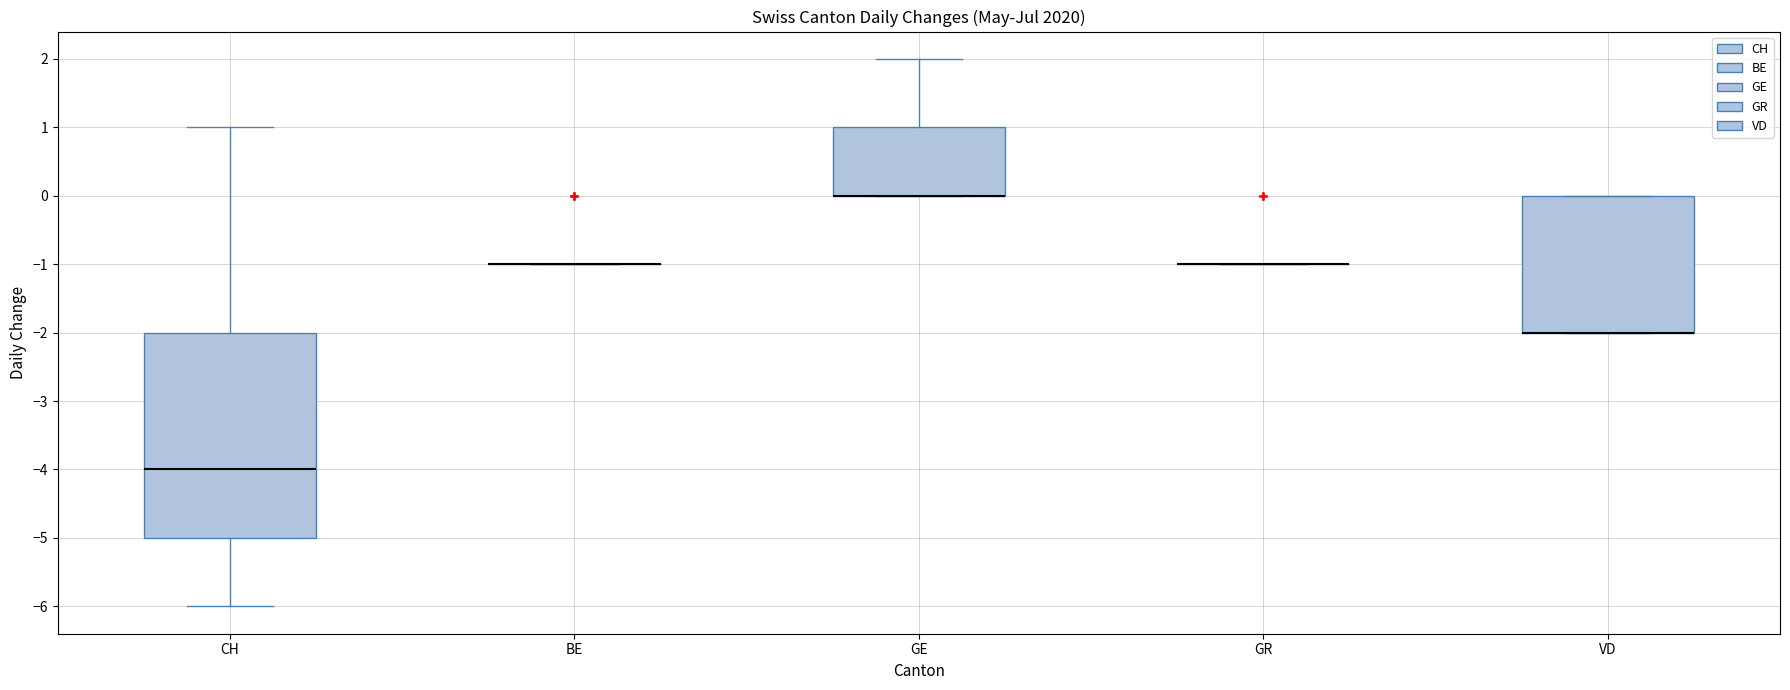

Reading left to right, transcribe this box plot: for each box, give where its median line is, the range the box spans, and where its two whiskers end, as read against the y-axis. The values are not printed on the chart, so give them approximately, as read against the axis.

CH: median -4, box -5 to -2, whiskers -6 to 1
BE: box collapsed to a line at -1, whiskers -1 to -1
GE: median 0 (drawn on the box's lower edge), box 0 to 1, whiskers 0 to 2
GR: box collapsed to a line at -1, whiskers -1 to -1
VD: median -2 (drawn on the box's lower edge), box -2 to 0, whiskers -2 to 0